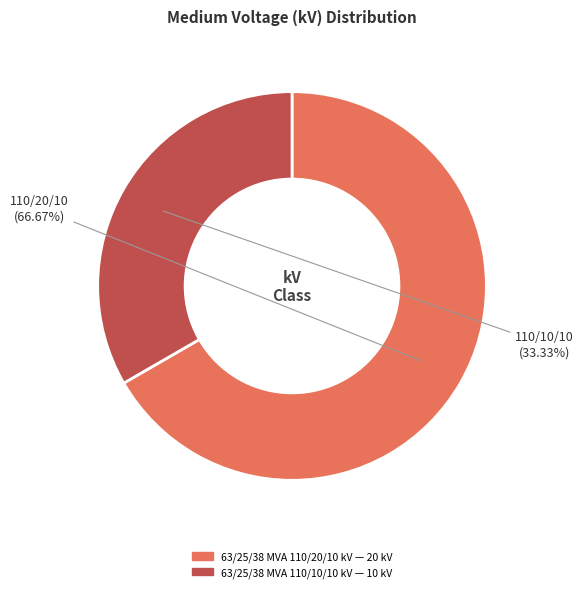

To the nearest percent, what percentage of the pie is 63/25/38 MVA 110/20/10 kV?

67%